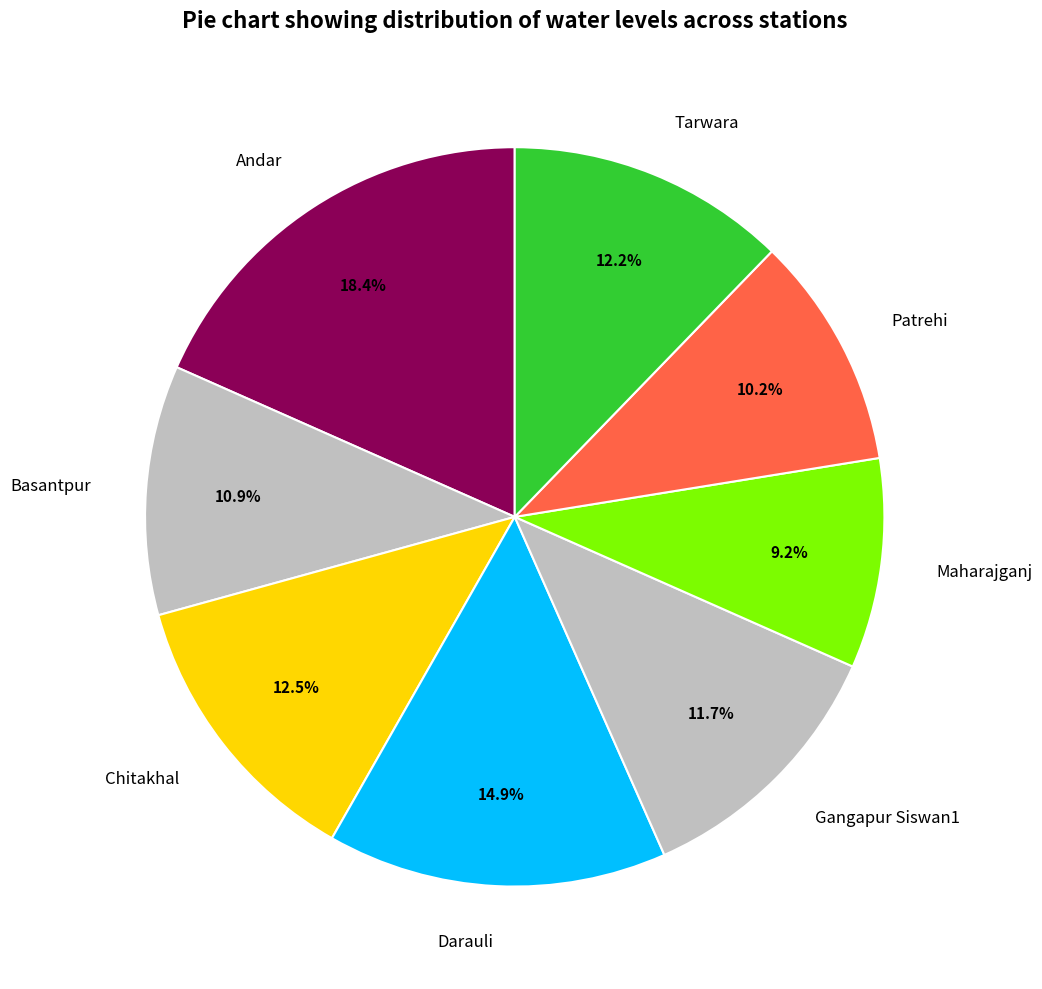

To the nearest percent, what is the difference between the largest and smallest slice percentages?

9%